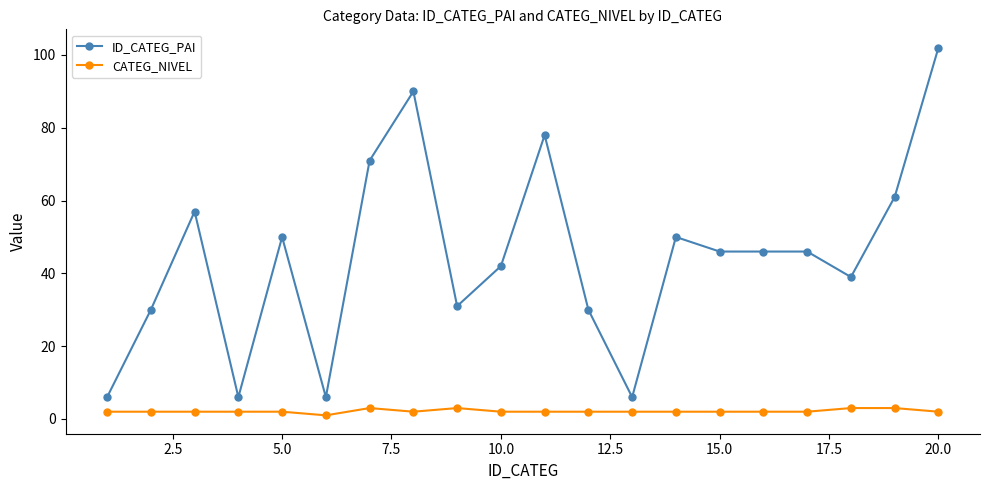

Rank the series by their average value, from lowest to highest.

CATEG_NIVEL, ID_CATEG_PAI